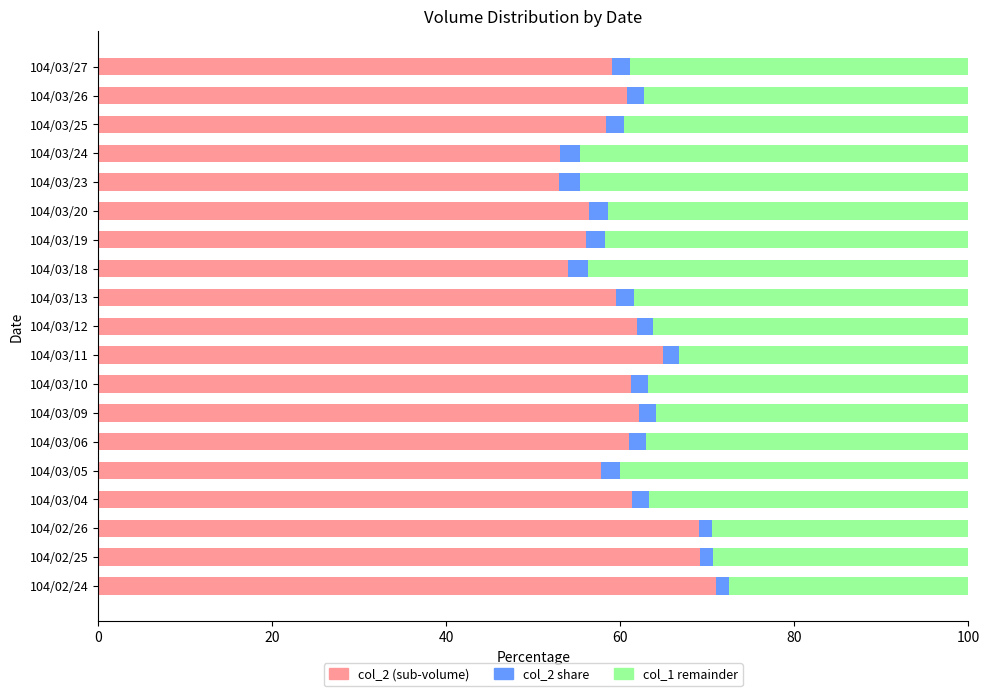

What is the total value across all series at 104/03/05?

100.0